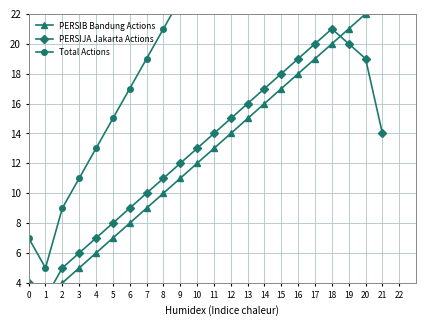

Between 13 and 20, which series saw the biggest shift?

Total Actions